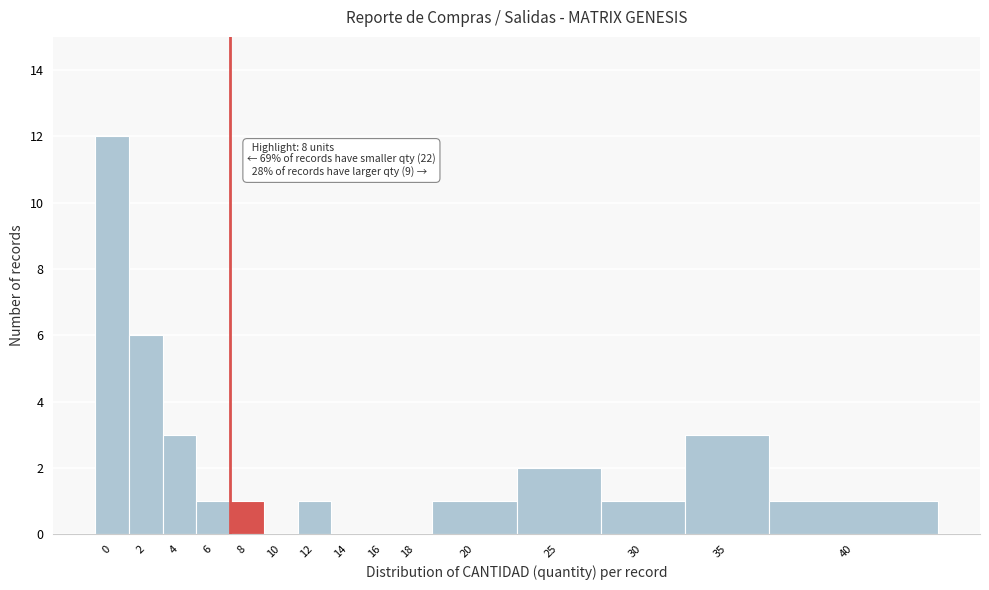

Reading left to right, extract all data points from this chart.

0=12	2=6	4=3	6=1	8=1	10=0	12=1	14=0	16=0	18=0	20=1	25=2	30=1	35=3	40=1